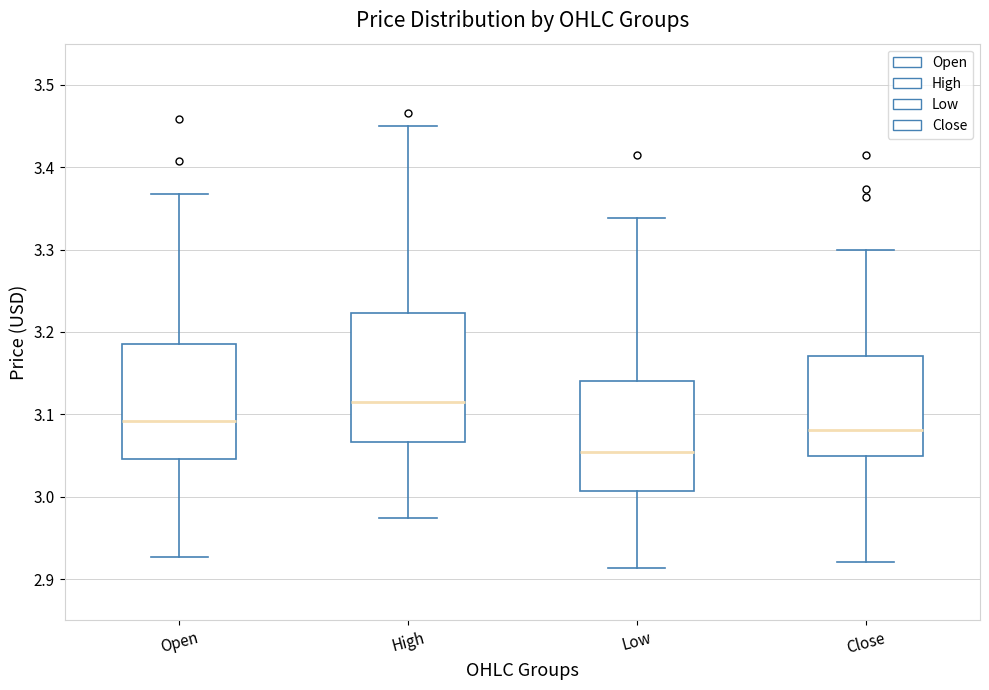

Which box's median line is the lowest?

Low